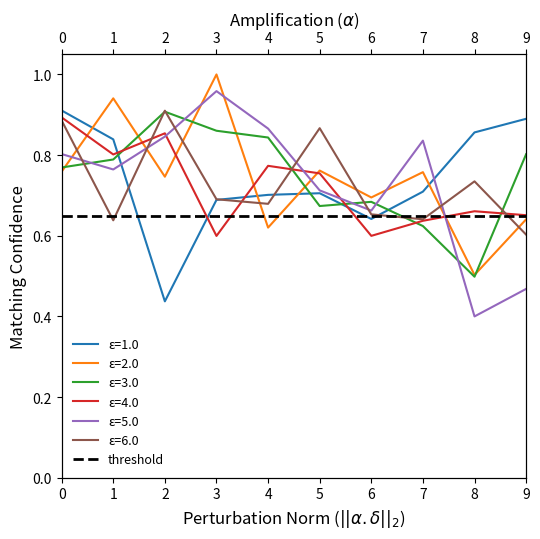

At which category does row_5 reach its first local valley?

1